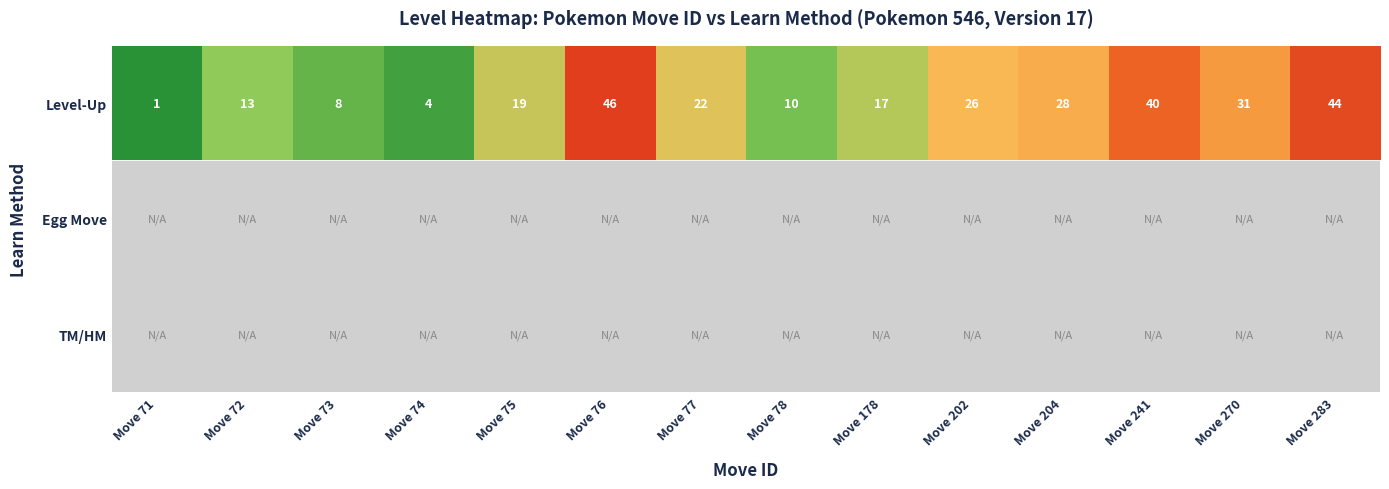

Rank the categories by Level-Up value from highest to lowest.

Move 76, Move 283, Move 241, Move 270, Move 204, Move 202, Move 77, Move 75, Move 178, Move 72, Move 78, Move 73, Move 74, Move 71